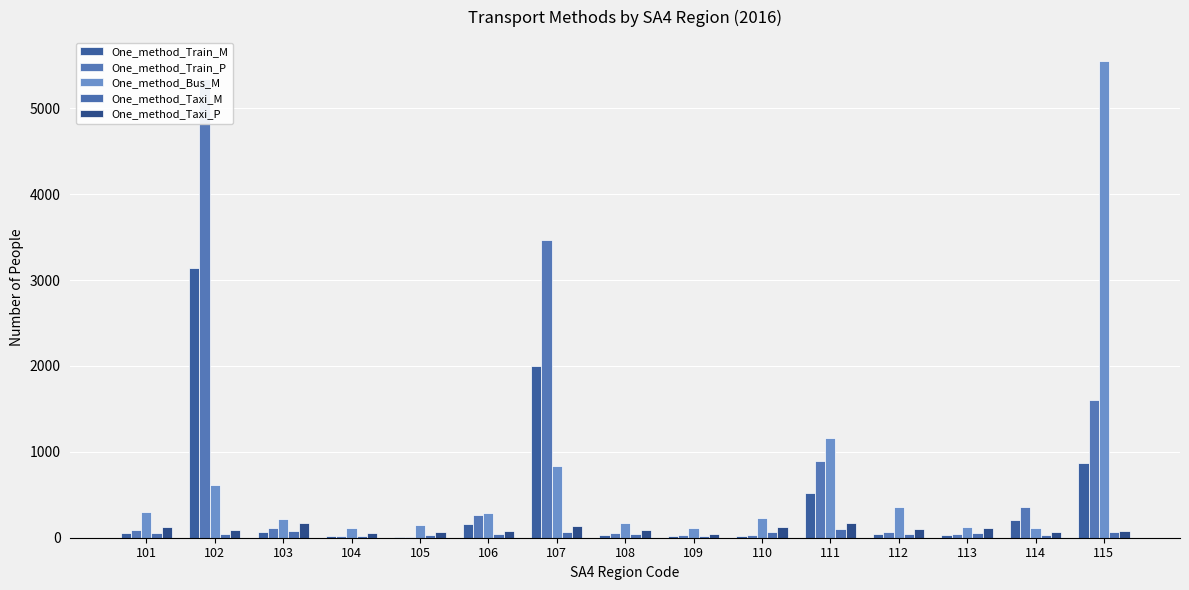

What is the sum of the One_method_Bus_M values at 115 and 112?

5910